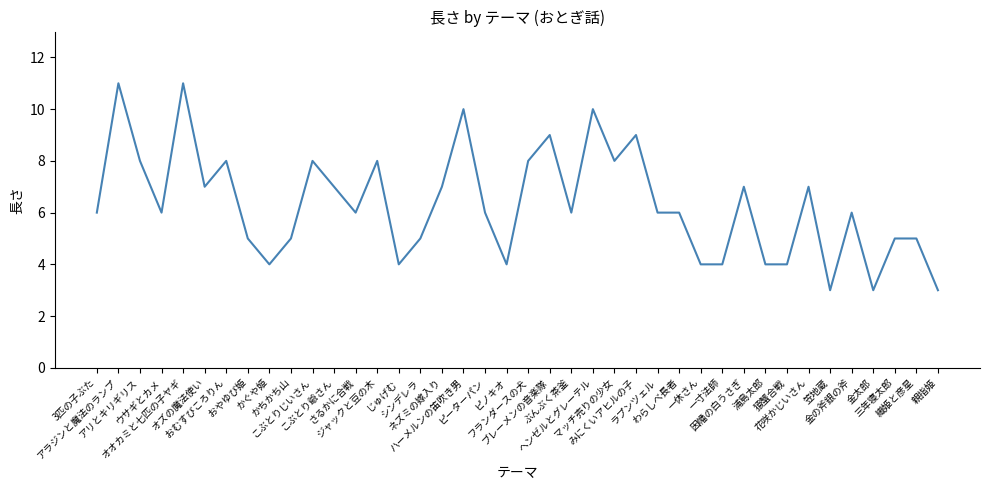

What is the difference between the maximum and minimum values?

8